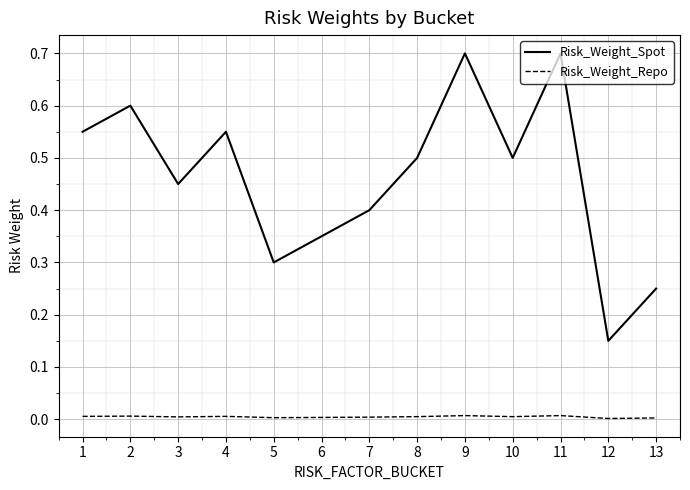

Rank the series at 11 from lowest to highest value.

Risk_Weight_Repo, Risk_Weight_Spot